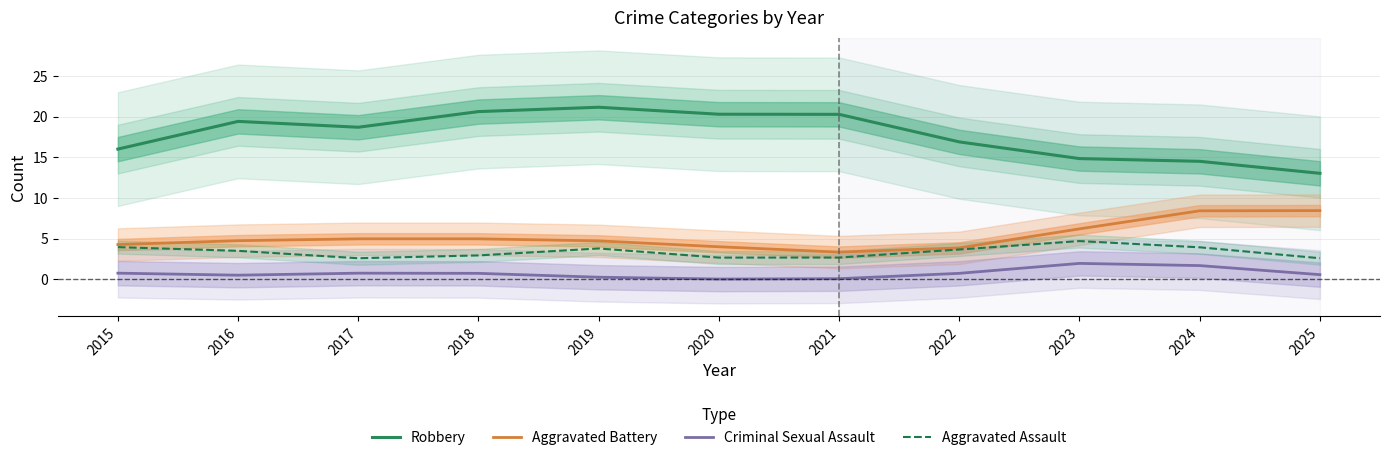

What is the value of the Aggravated Battery point at the 7th from the left?

3.3